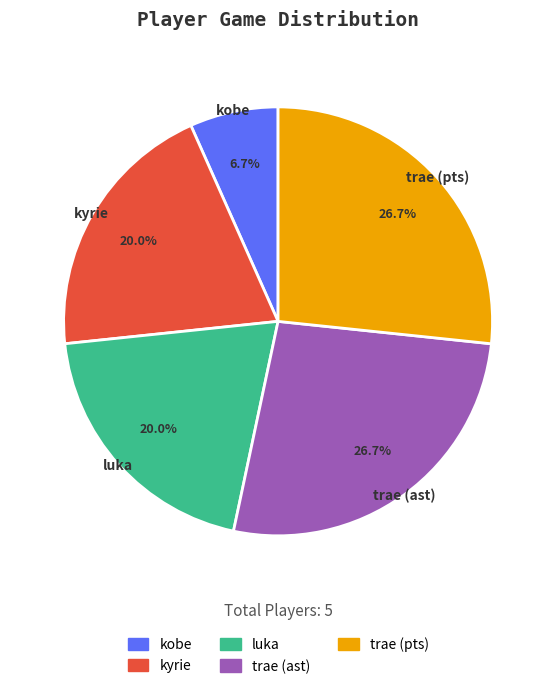

What is the smallest slice in the pie chart?

kobe